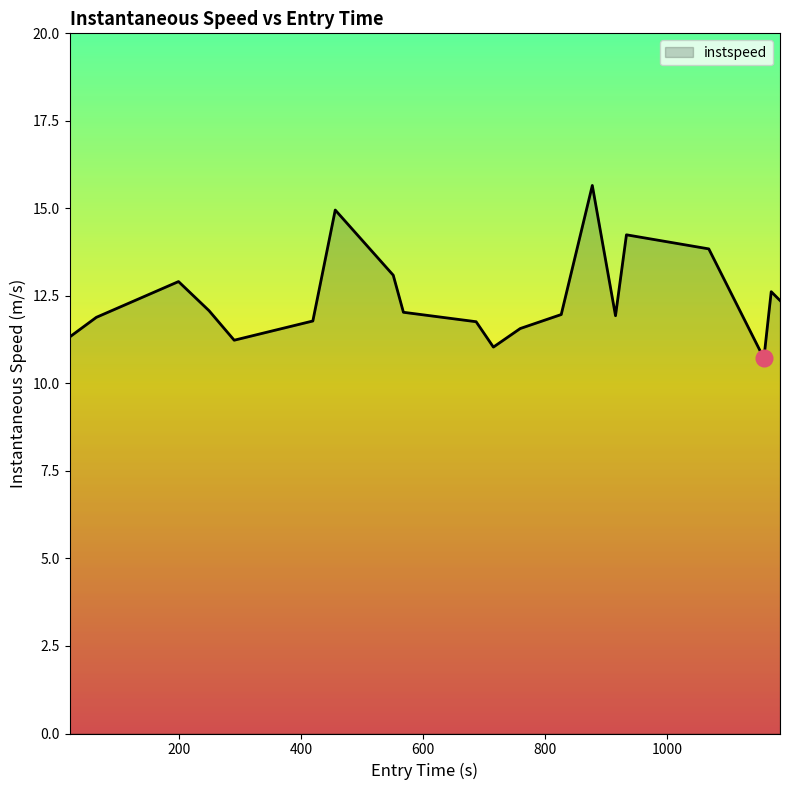

What is the minimum value shown in the chart?

10.7